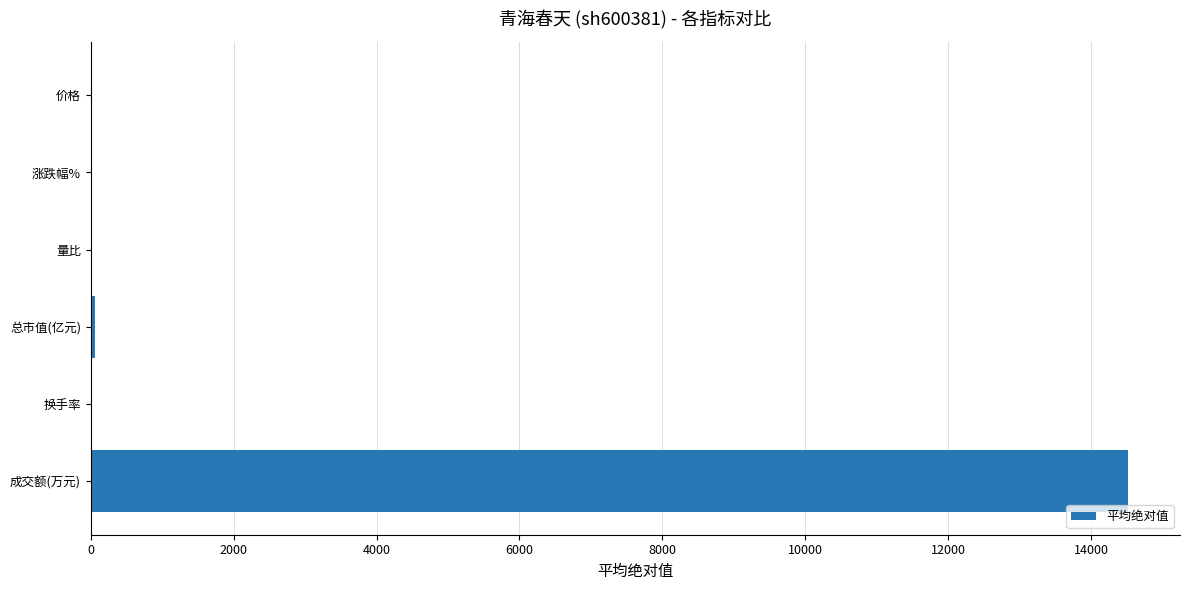

What is the maximum value shown in the chart?

14517.8